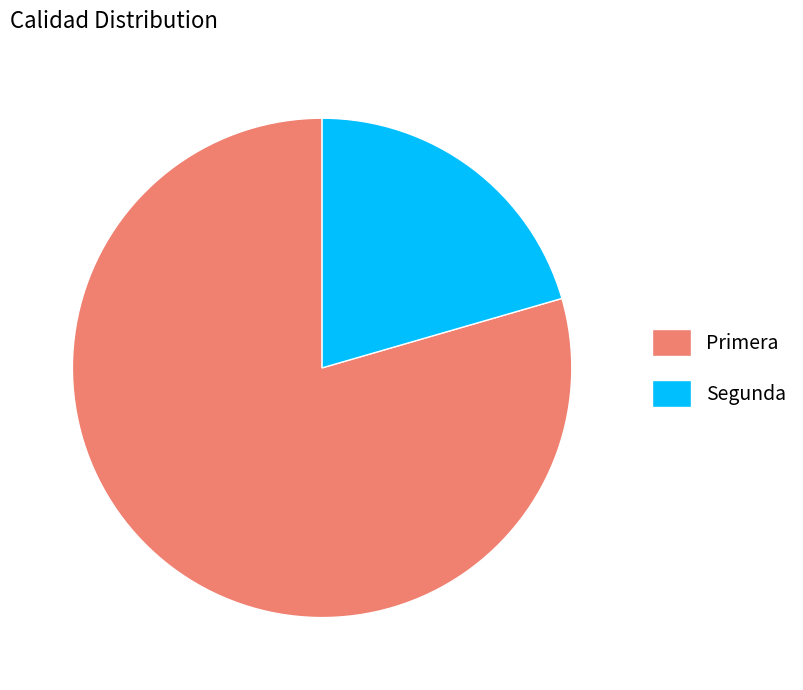

Is the sum of Segunda and Primera greater than half?

Yes